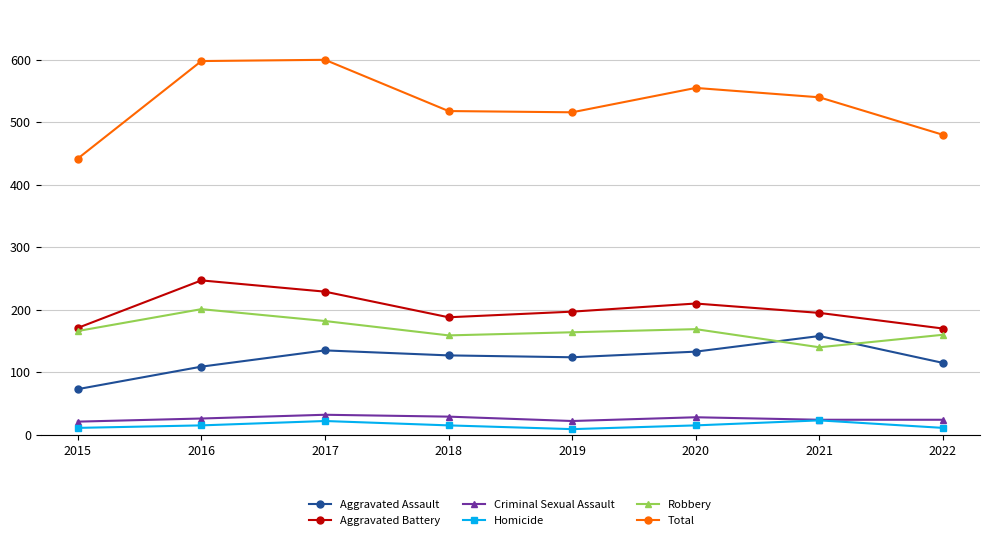

At how many categories does at least one series exceed 367?

8